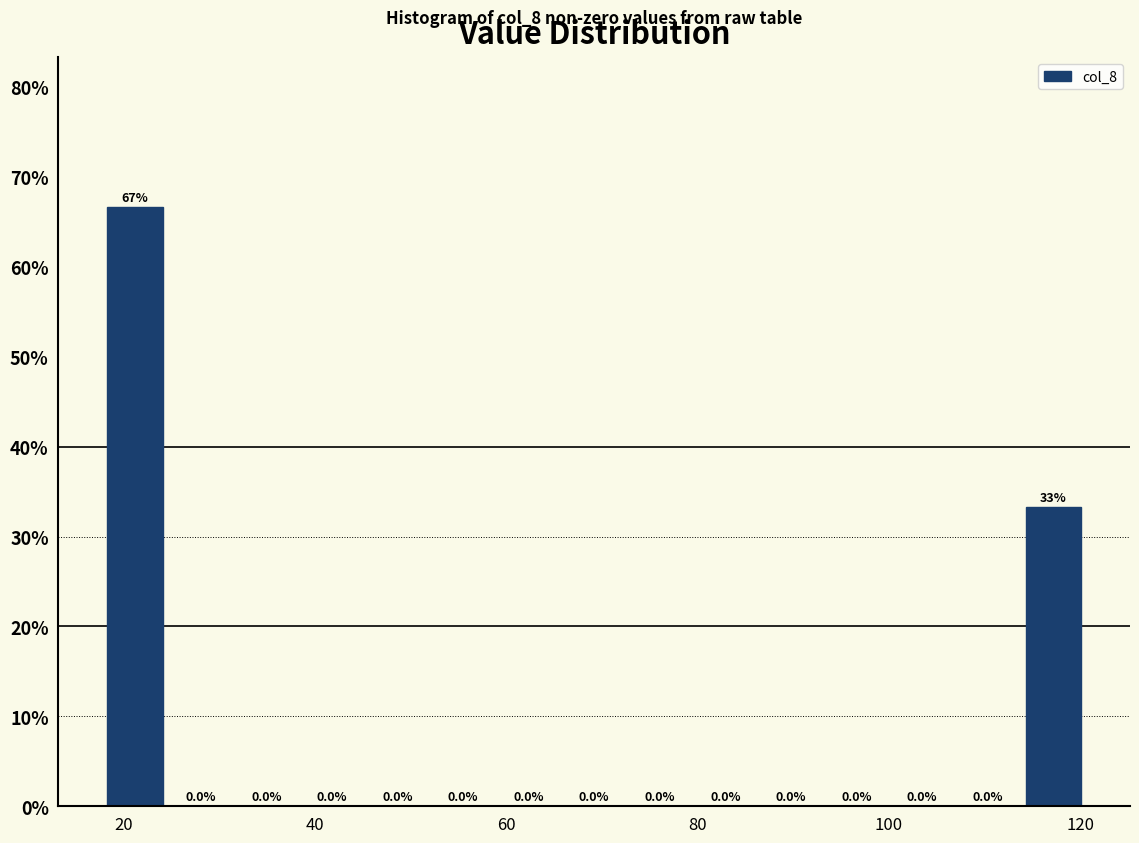

Around what value on the x-axis is the tallest bar? Give the approximate position of its centre, as read against the axis.

22